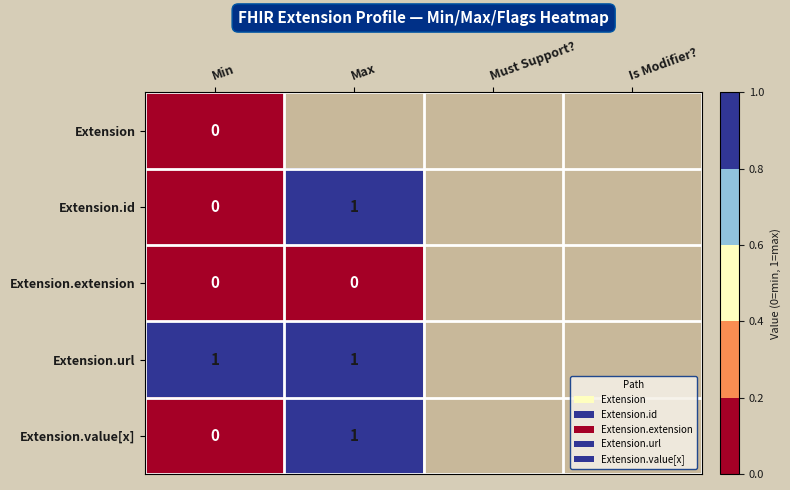

Rank the series by their maximum value, from highest to lowest.

Extension.id, Extension.url, Extension.value[x], Extension, Extension.extension